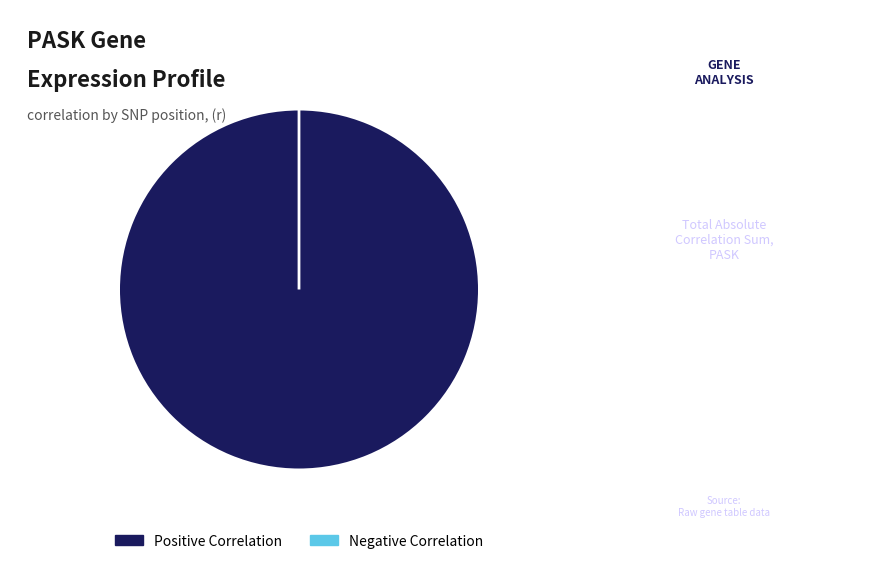

Does 410324 account for over 50% of the chart?

No